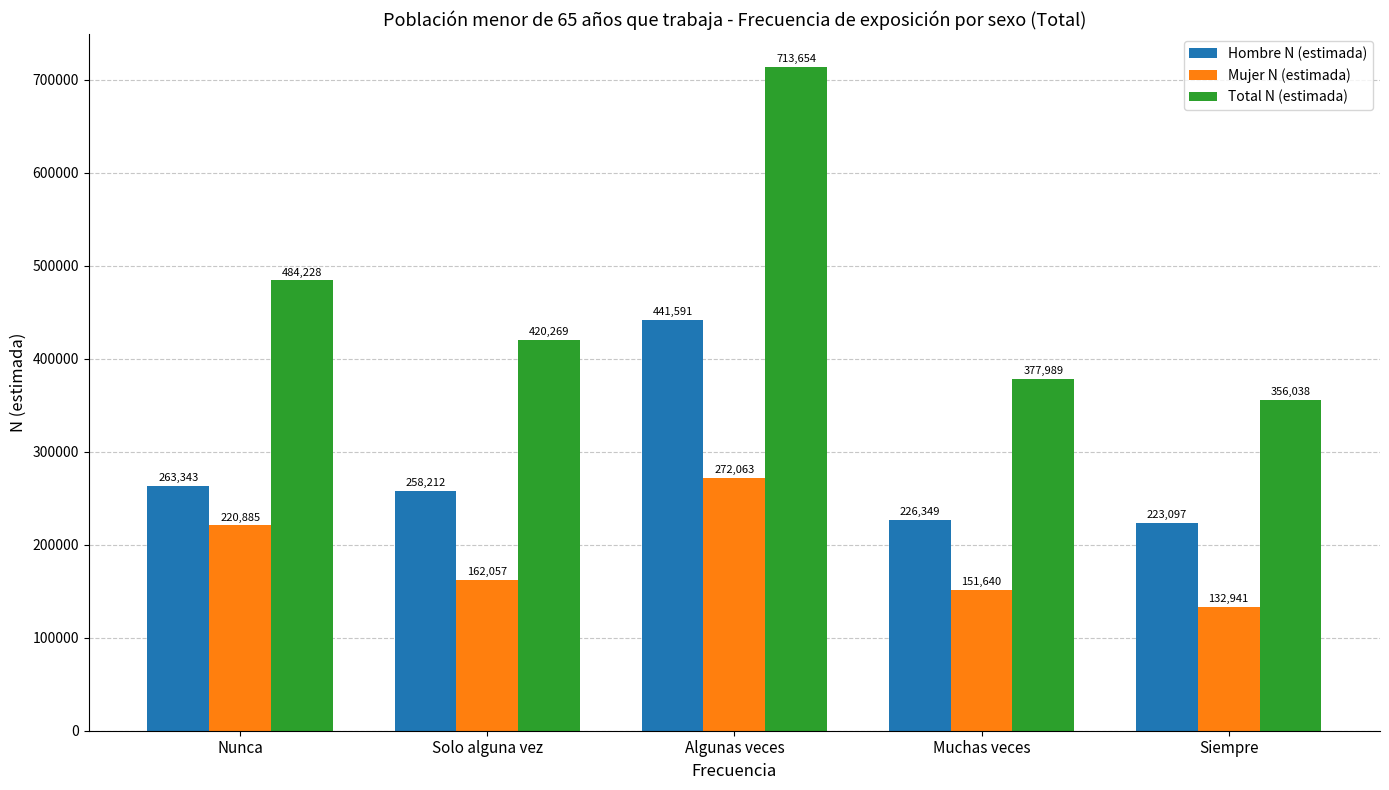

What is the label of the 3rd bar from the right?

Algunas veces